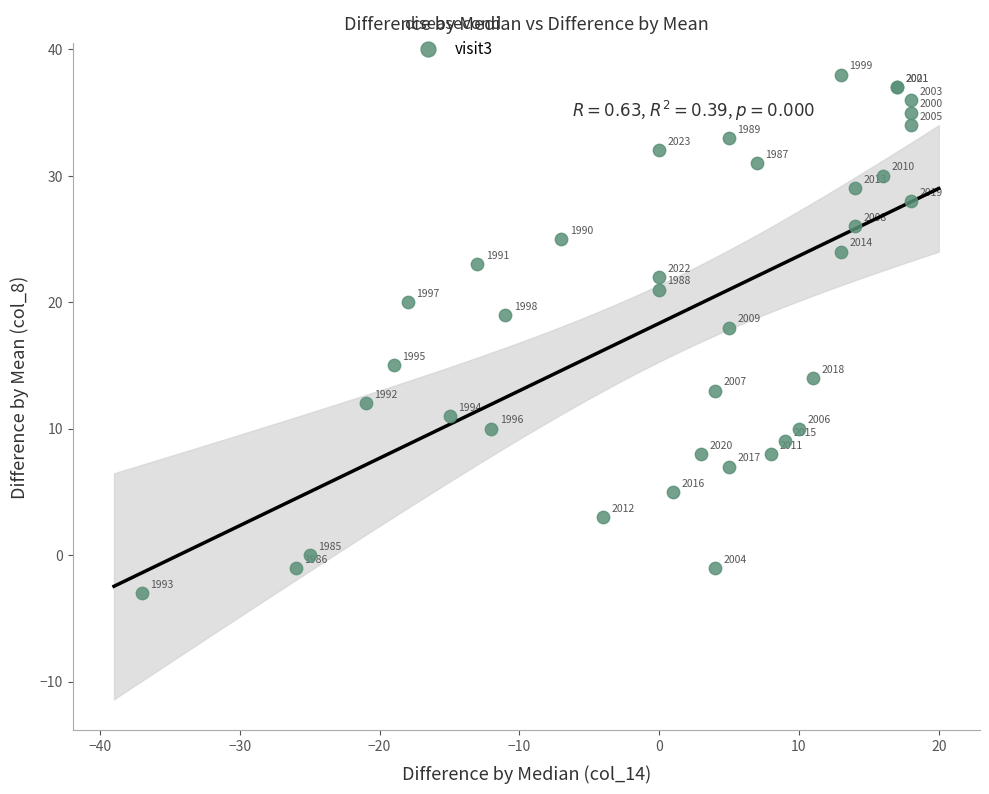

What Y value in the scatter plot is closest to 17?

18